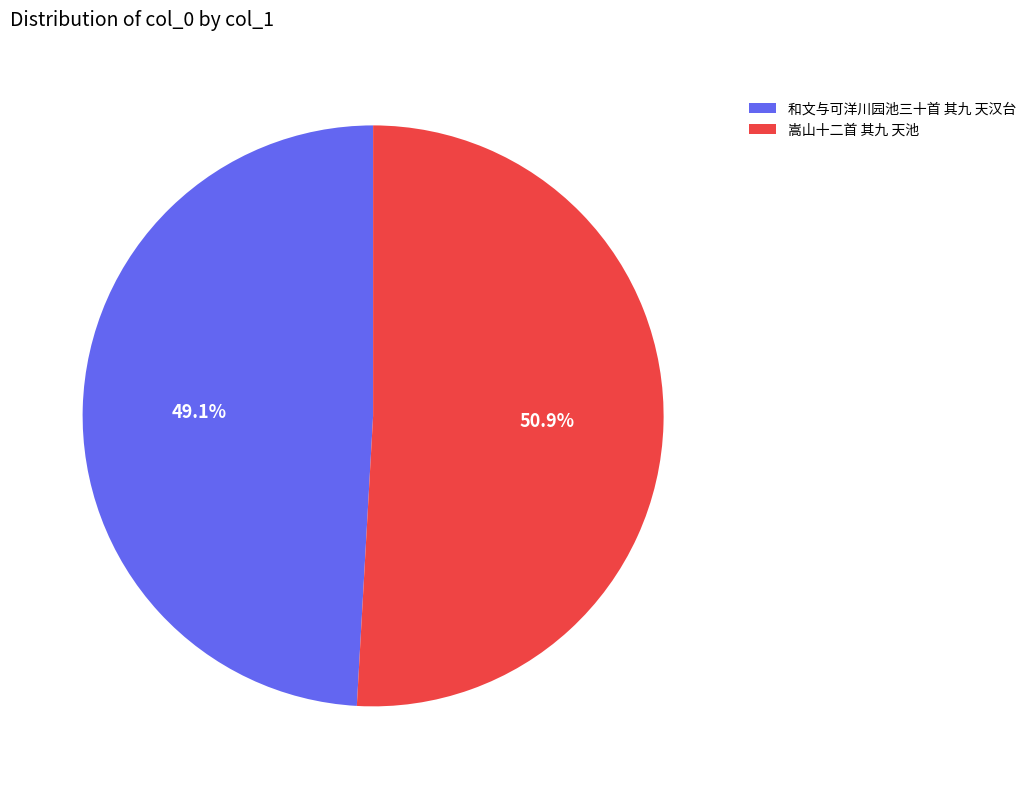

The 嵩山十二首 其九 天池 slice represents 51% of the pie. True or false?

True